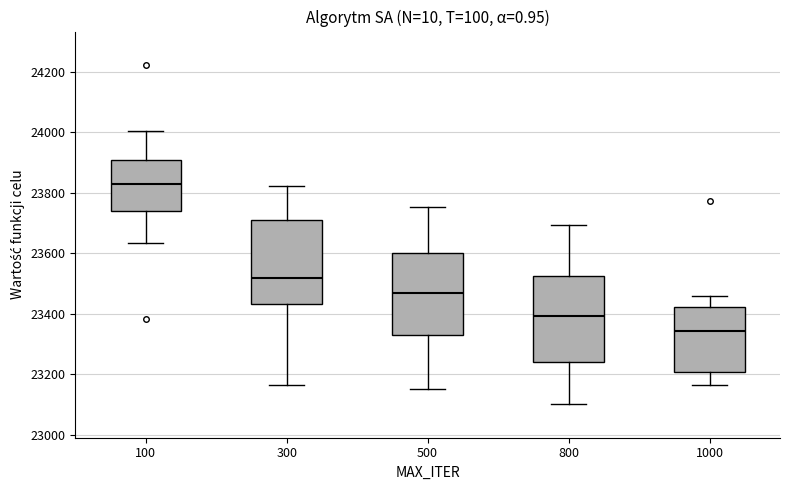

Reading left to right, read every box against the y-axis: the position of its median line, the range the box covers, and the ends of its whiskers. The values are not printed on the chart, so give them approximately, as read against the axis.

100: median 23820, box 23740 to 23900, whiskers 23640 to 24000
300: median 23520, box 23440 to 23700, whiskers 23160 to 23820
500: median 23460, box 23320 to 23600, whiskers 23160 to 23760
800: median 23400, box 23240 to 23520, whiskers 23100 to 23700
1000: median 23340, box 23200 to 23420, whiskers 23160 to 23460